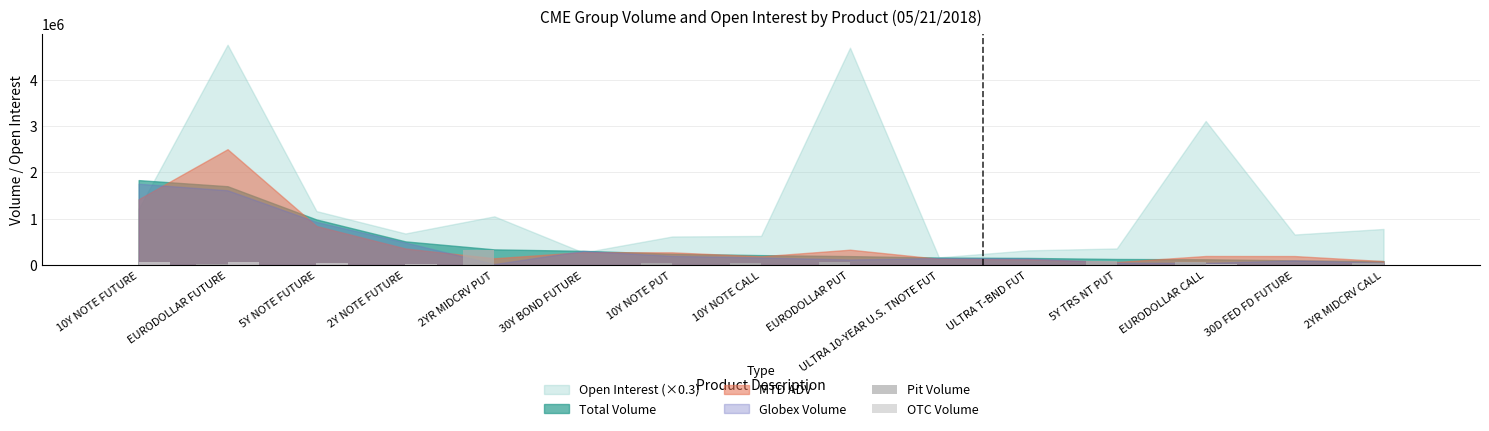

What is the average value of the Pit Volume series?

45896